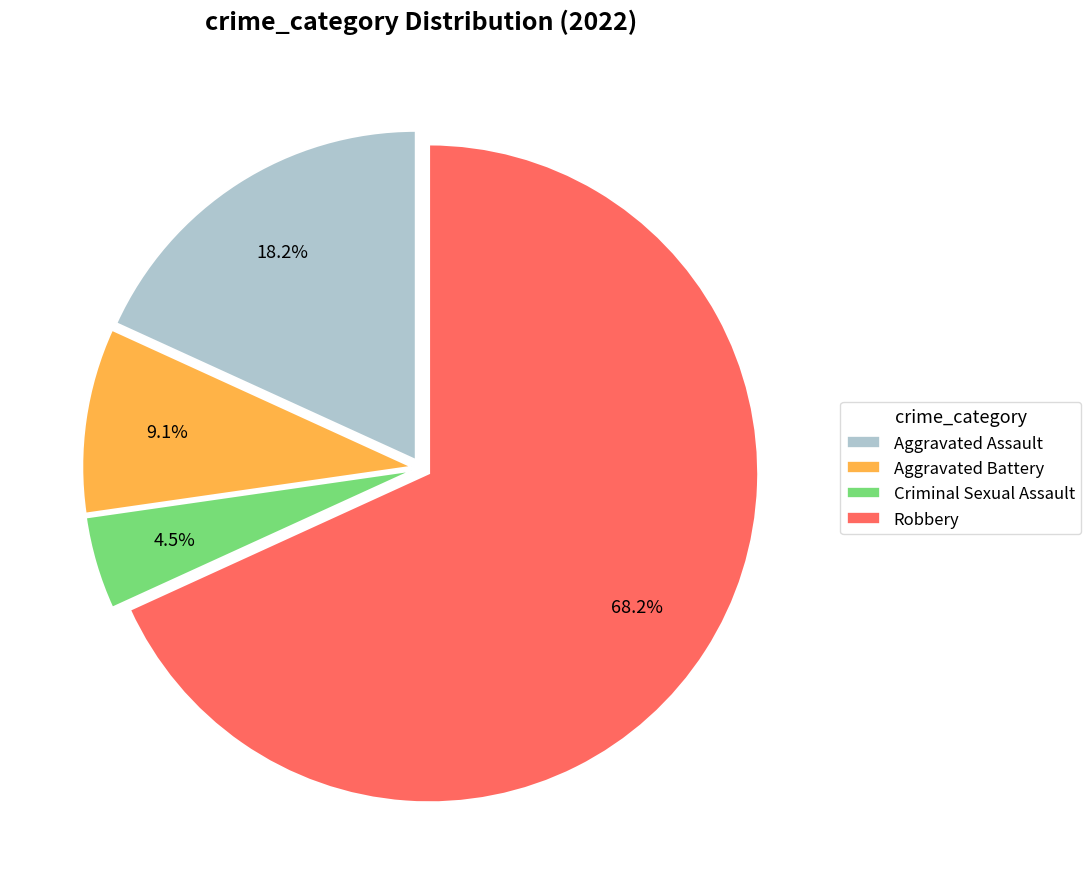

Which slice is the smallest?

Criminal Sexual Assault